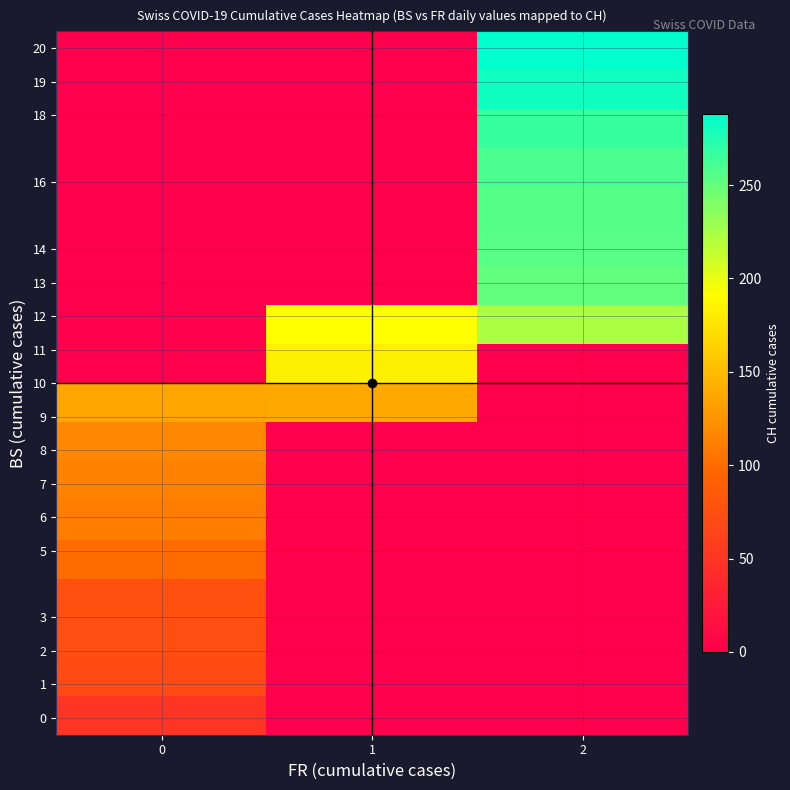

At which category is the sum across all series the highest?

2